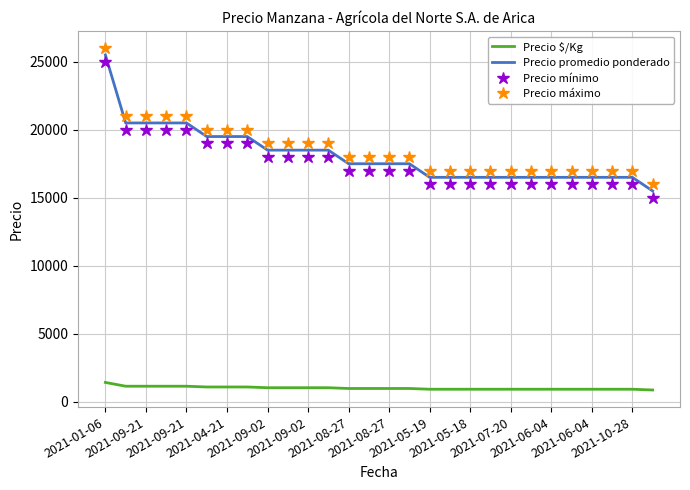

True or false: Precio promedio ponderado and Precio máximo intersect in this chart.

False